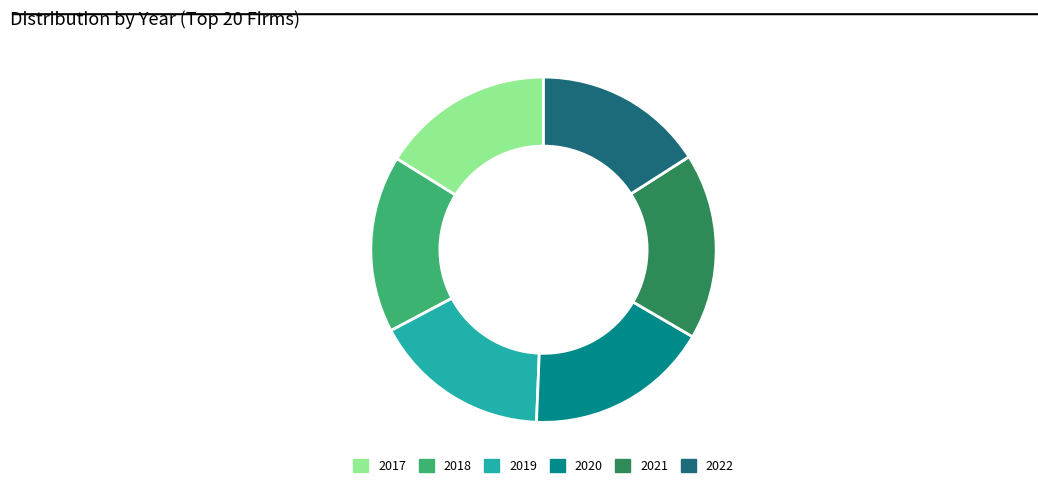

Do 2020 and 2018 together represent more than half of the pie?

No